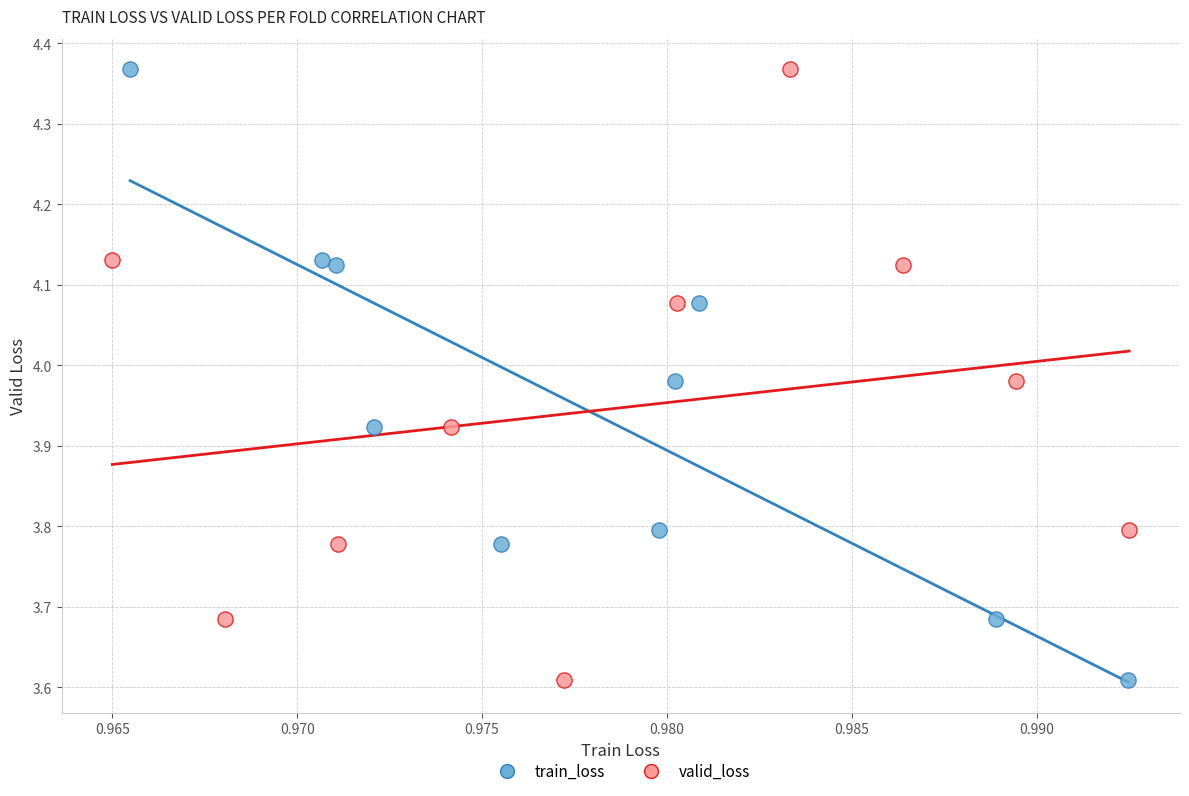

What are all the series names shown in the legend?

train_loss, valid_loss